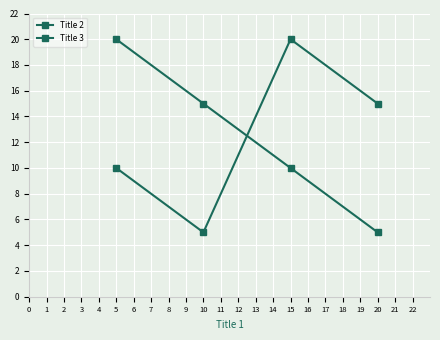

Reading left to right, transcribe all the data shown in this chart.

Title 2: 10	5	20	15
Title 3: 20	15	10	5